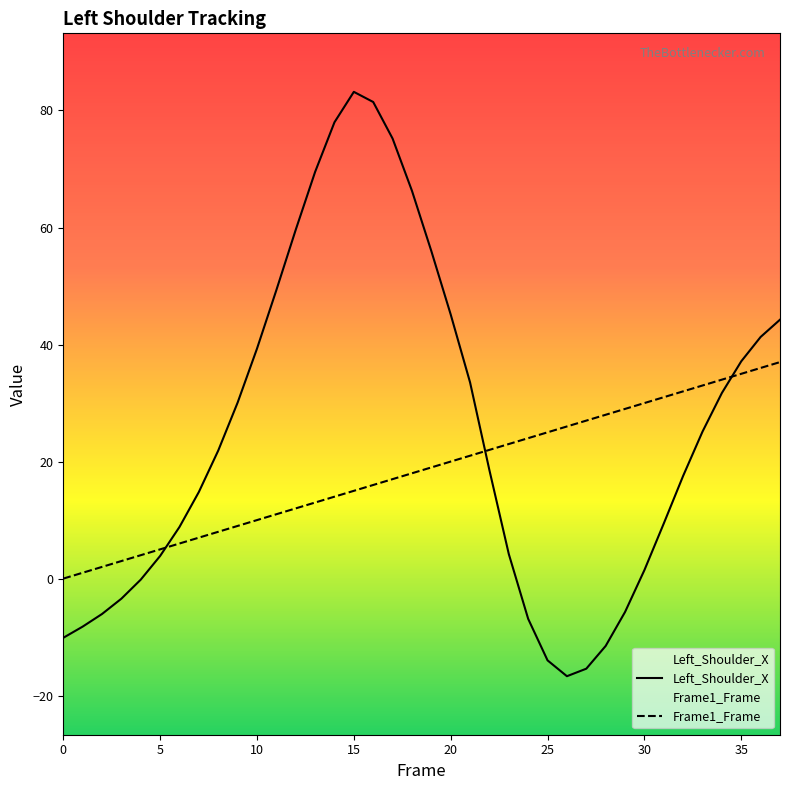

How many distinct data groups are displayed?

2